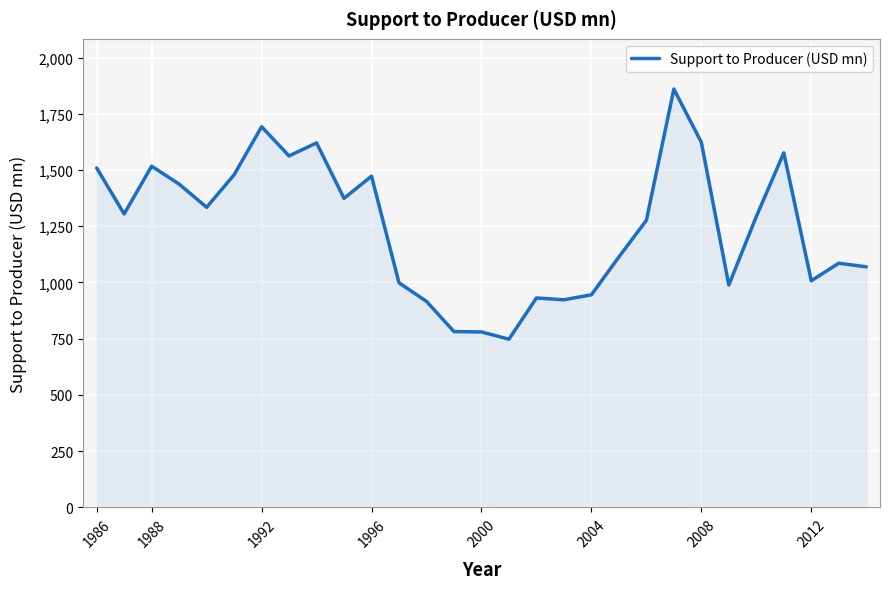

What is the minimum value shown in the chart?

747.9